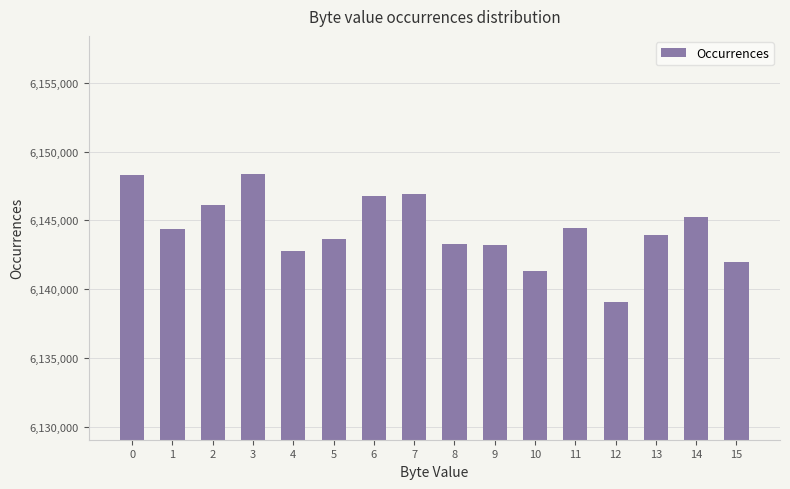

The chart shows a value of 6146746 at 6. True or false?

True